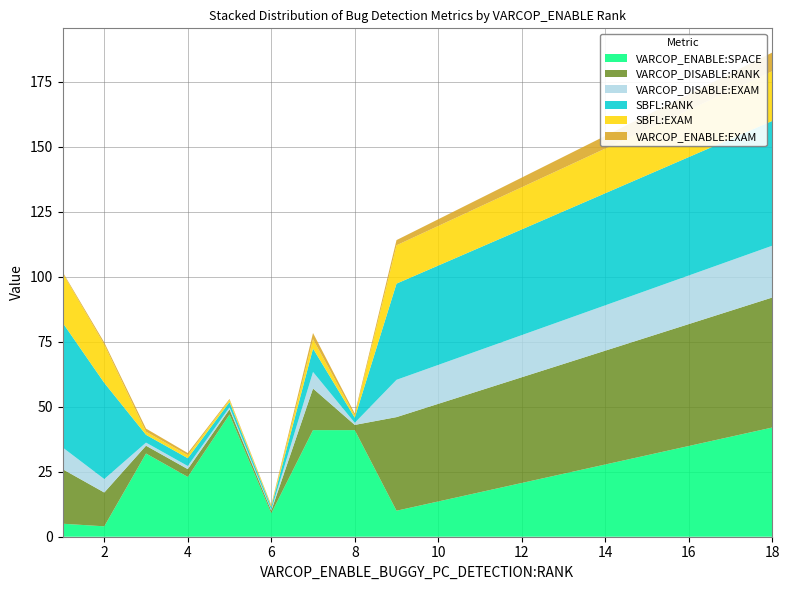

Reading left to right, extract all data points from this chart.

VARCOP_ENABLE:SPACE: 5.0	4.0	32.0	23.0	47.0	9.0	41.0	41.0	10.0	42.0
VARCOP_DISABLE:RANK: 21.0	13.0	3.0	3.0	2.0	1.0	16.0	2.0	36.0	50.0
VARCOP_DISABLE:EXAM: 8.4	5.2	1.2	1.2	0.8	0.4	6.4	0.8	14.3	19.9
SBFL:RANK: 48.0	37.0	3.0	3.0	2.0	1.0	9.0	2.0	37.0	48.0
SBFL:EXAM: 19.1	14.7	1.2	1.2	0.8	0.4	3.6	0.8	14.7	19.1
VARCOP_ENABLE:EXAM: 0.4	0.8	1.2	0.8	0.4	0.4	2.4	0.8	2.0	7.2